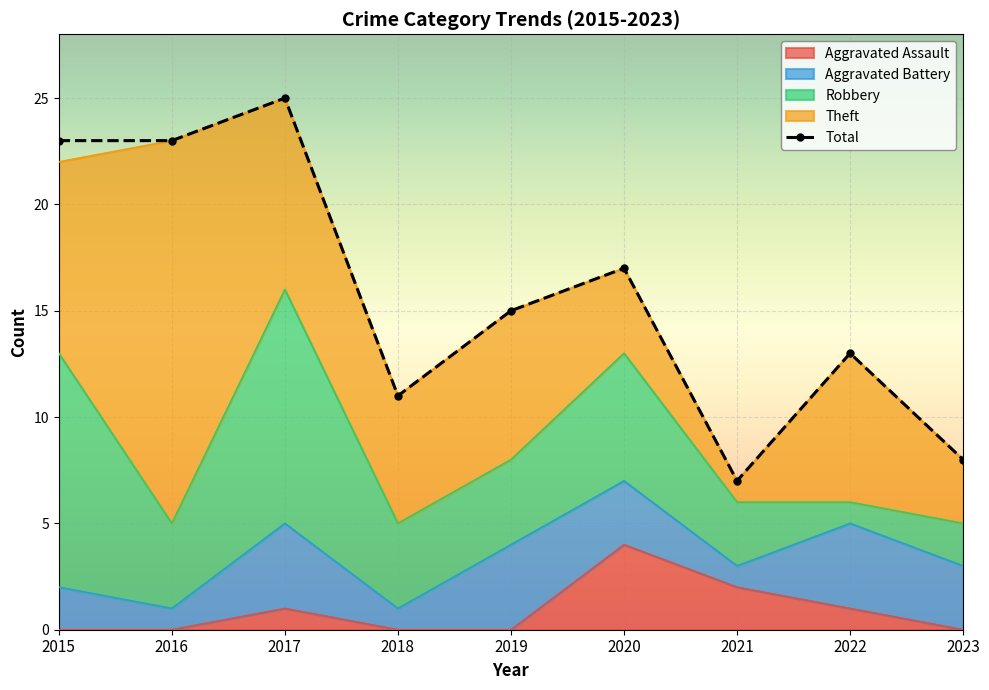

Count the values in the range 11 to 23.

6